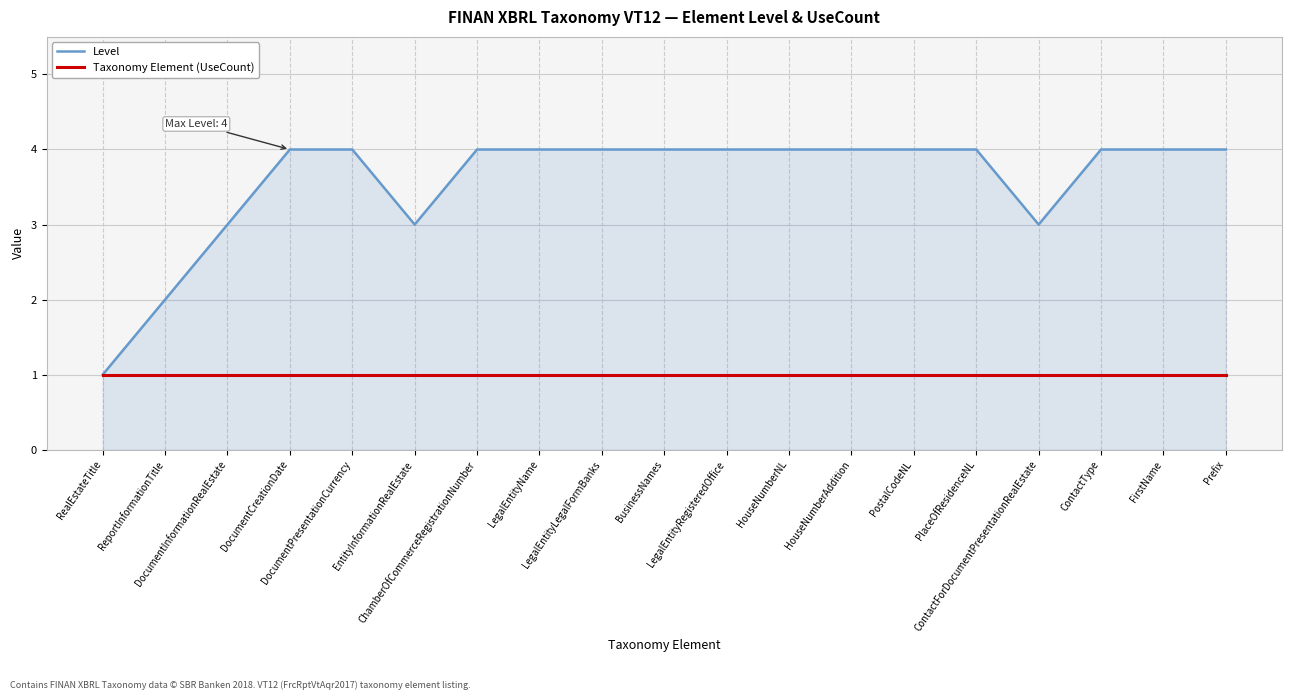

The Taxonomy Element (UseCount) series shows 1 at DocumentCreationDate. True or false?

True